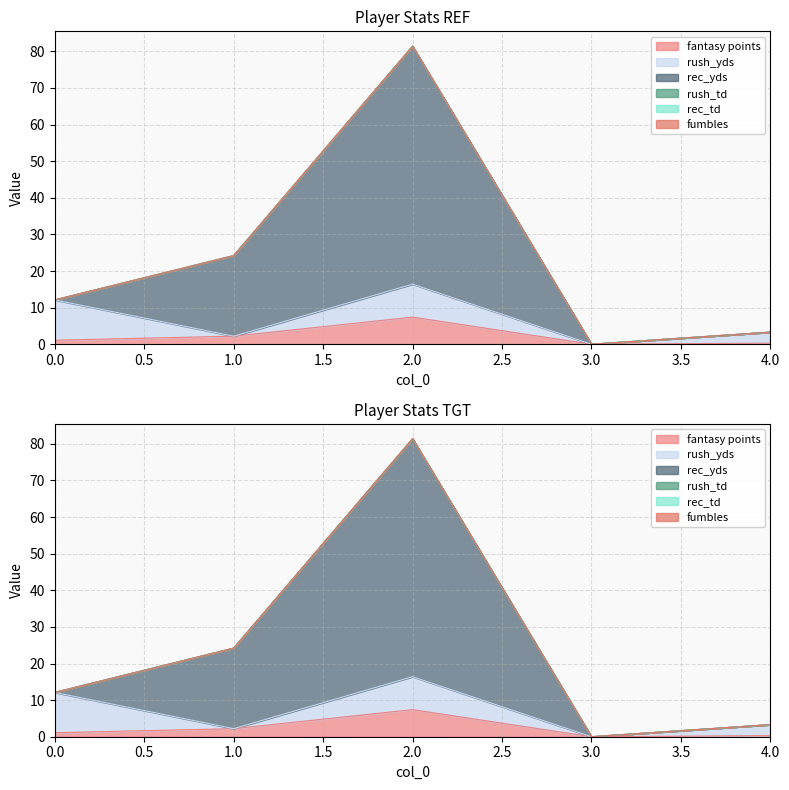

List the series in order of their peak value, highest first.

rec_yds, rush_yds, fantasy points, rush_td, rec_td, fumbles